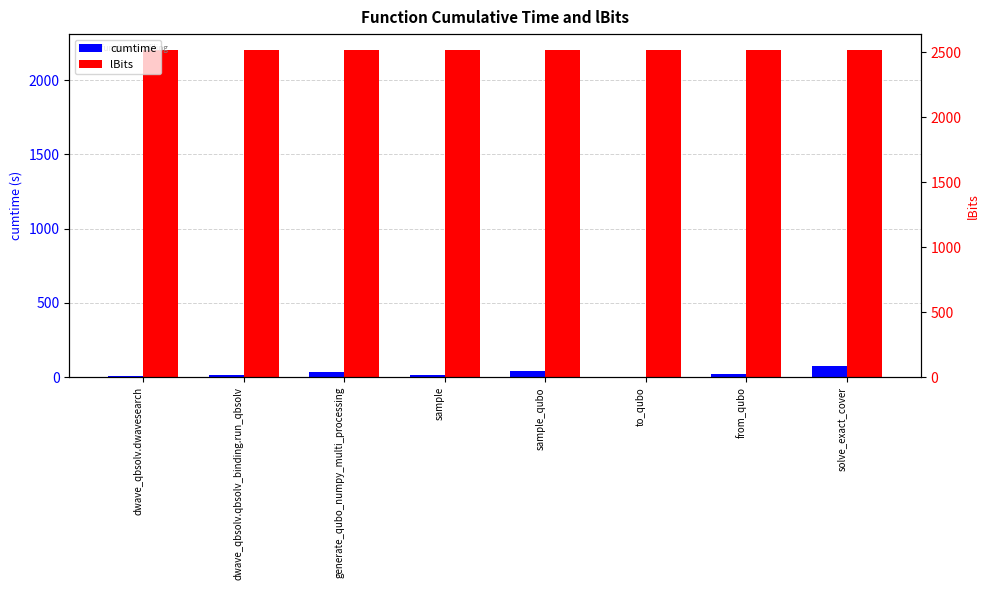

What position from the left is dwave_qbsolv.qbsolv_binding.run_qbsolv?

2